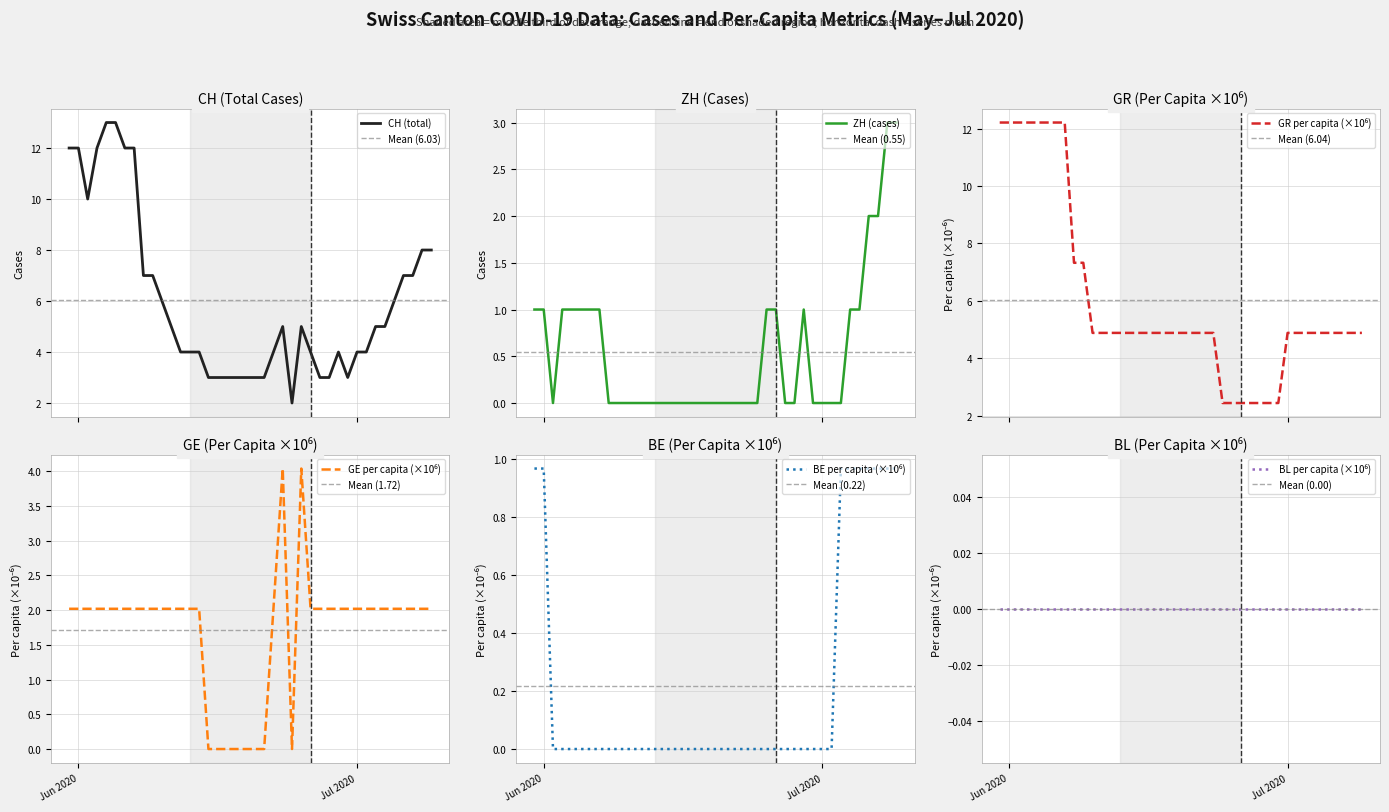

How many data points in GR_pc are less than 4?

7